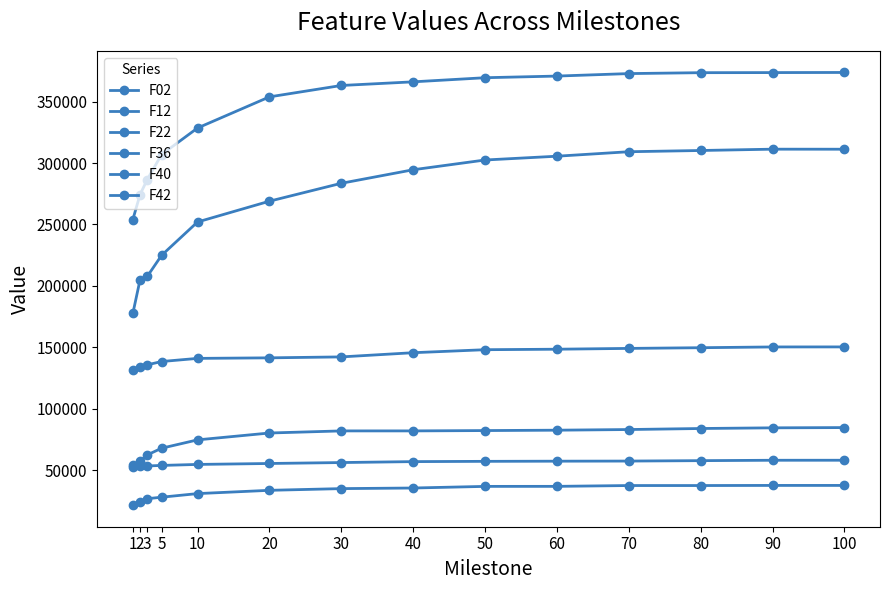

How many distinct data groups are displayed?

6